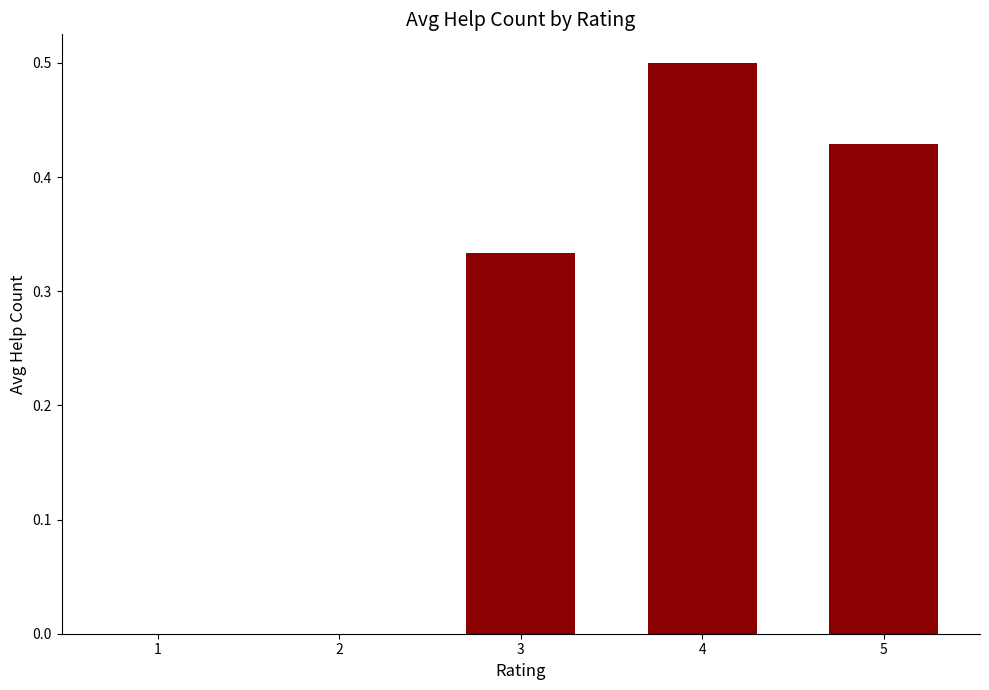

Is it true that the value at 2 is 0.0?

True